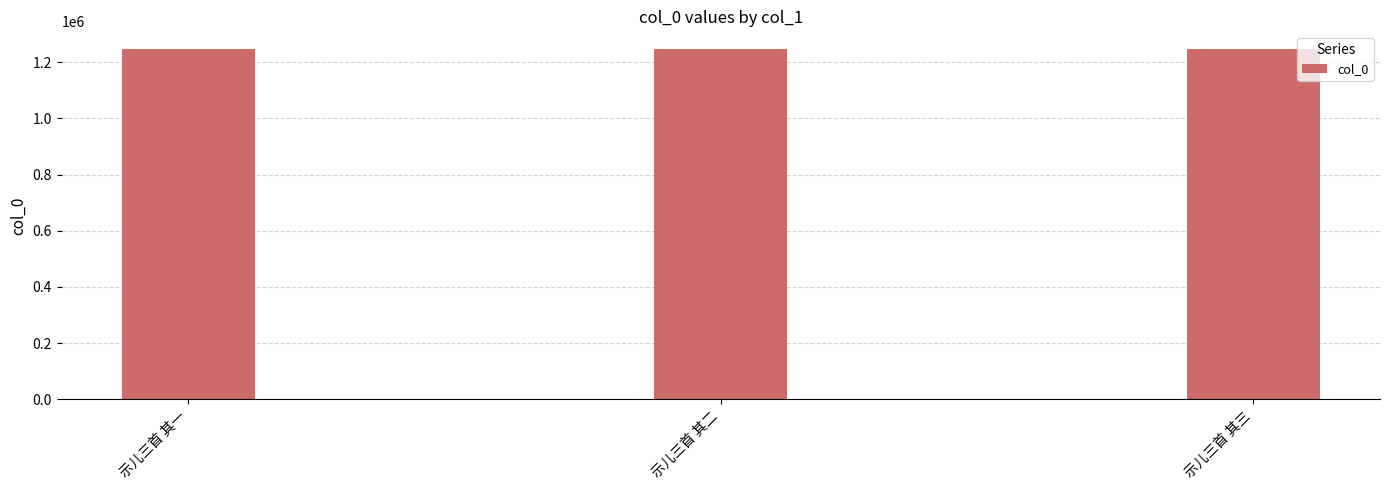

What is the difference between the values at 示儿三首 其一 and 示儿三首 其二?

1